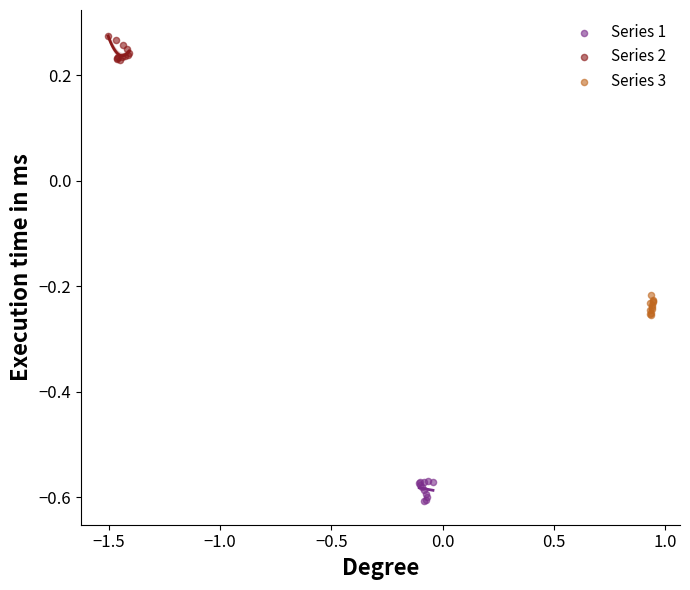

Which series contains the lowest Y value?

Series 1